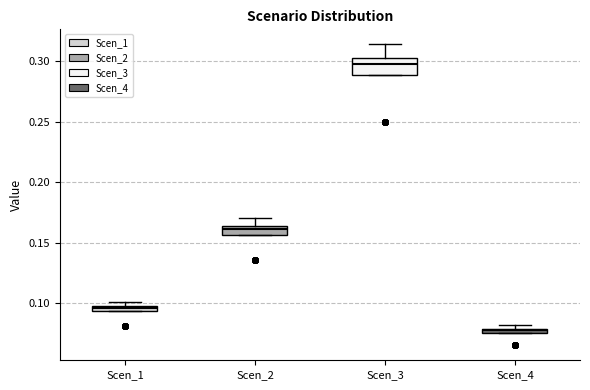

Which box has the highest median line?

Scen_3